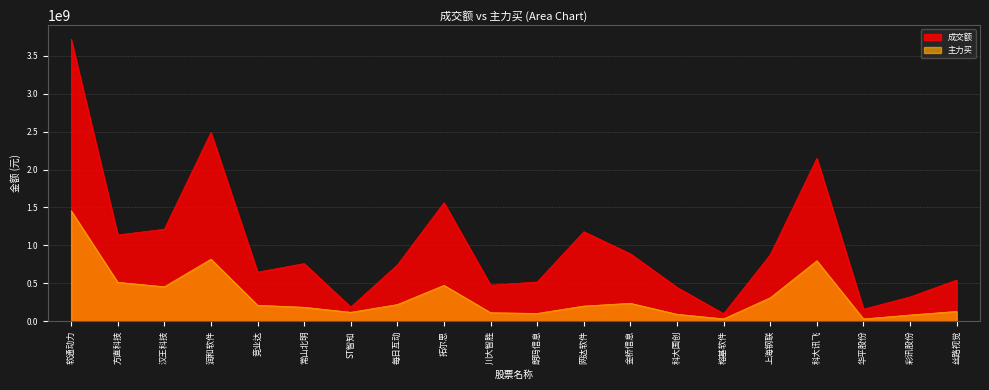

Reading left to right, extract all data points from this chart.

成交额: 软通动力=3717419348	方直科技=1137817355	汉王科技=1213455370	润和软件=2488065604	竞业达=647580933	常山北明=759782333	ST智知=186388244	每日互动=742220728	拓尔思=1561777318	川大智胜=475057104	朗玛信息=517660617	网达软件=1180076658	金桥信息=888438301	科大国创=446098383	榕基软件=99053258	上海钢联=876455418	科大讯飞=2146854944	华平股份=158709948	彩讯股份=320455408	丝路视觉=542710426
主力买: 软通动力=1456385760	方直科技=513230313	汉王科技=454855029	润和软件=818153038	竞业达=210538546	常山北明=183765505	ST智知=117713806	每日互动=220110616	拓尔思=473132434	川大智胜=112048095	朗玛信息=103010411	网达软件=199928562	金桥信息=236549528	科大国创=91702687	榕基软件=31109713	上海钢联=309483713	科大讯飞=796762384	华平股份=30401851	彩讯股份=82056142	丝路视觉=129553660